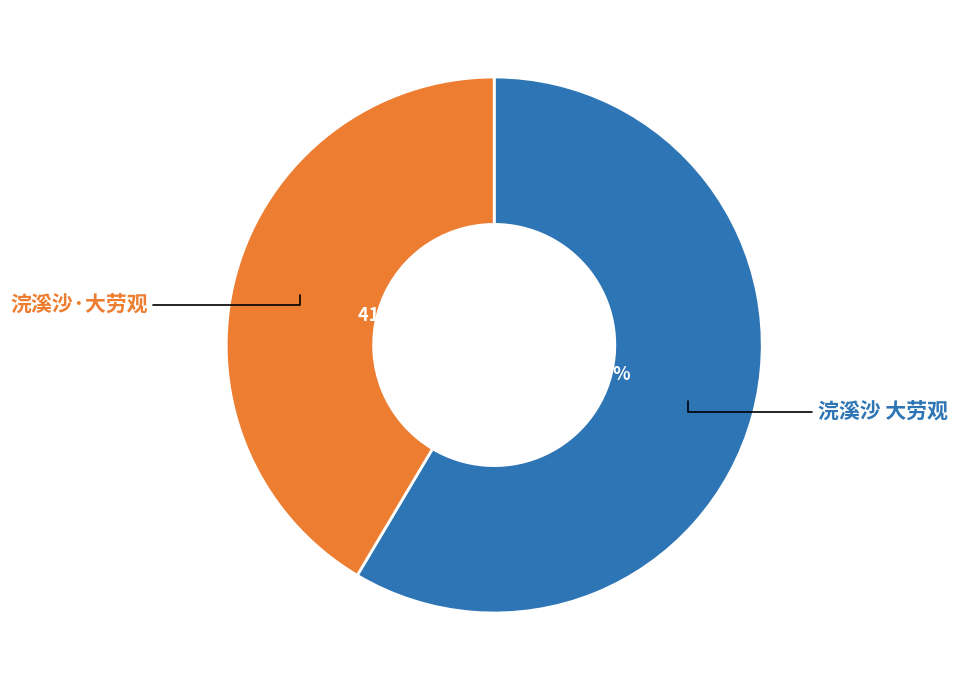

How many segments does this pie chart have?

2